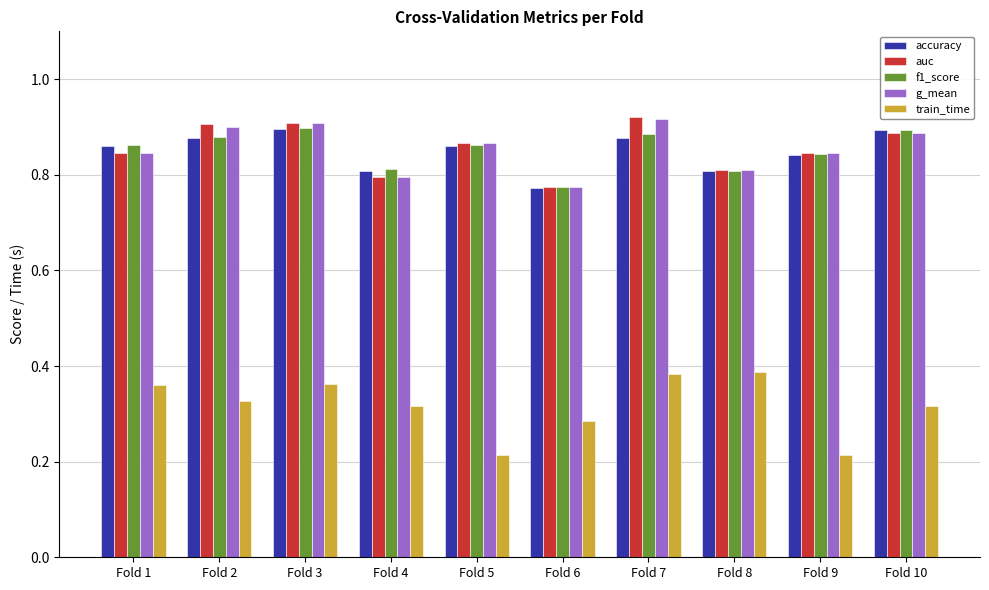

What is the sum of all accuracy values?

8.5